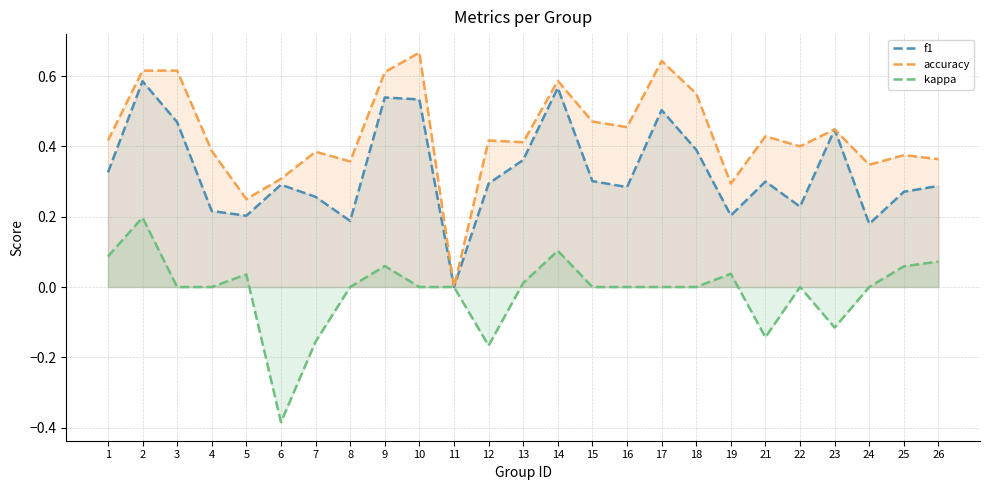

How many lines are shown in the chart?

3